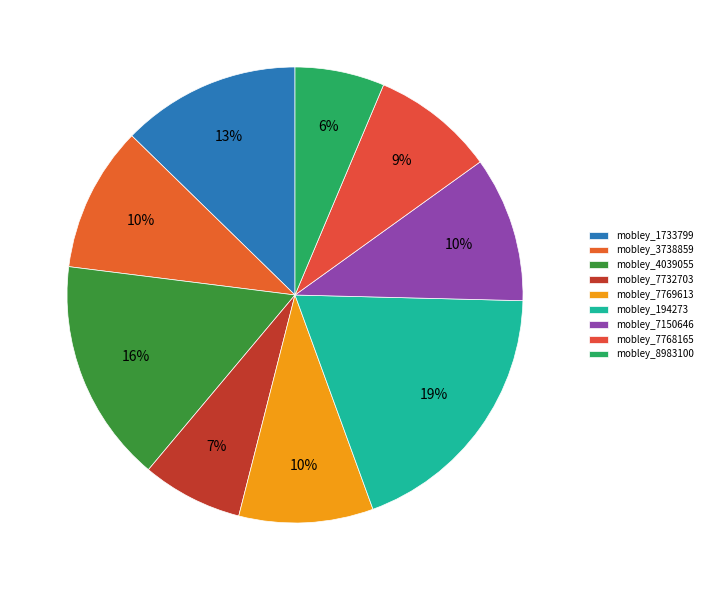

How many segments does this pie chart have?

9